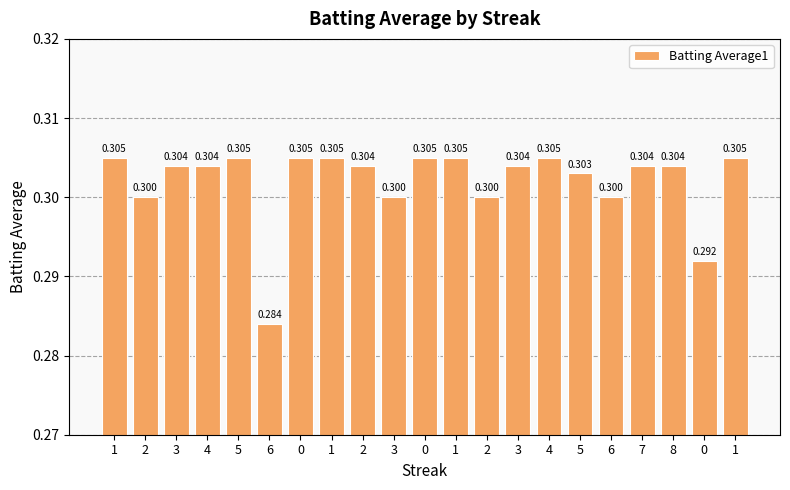

Are the bars horizontal?

No